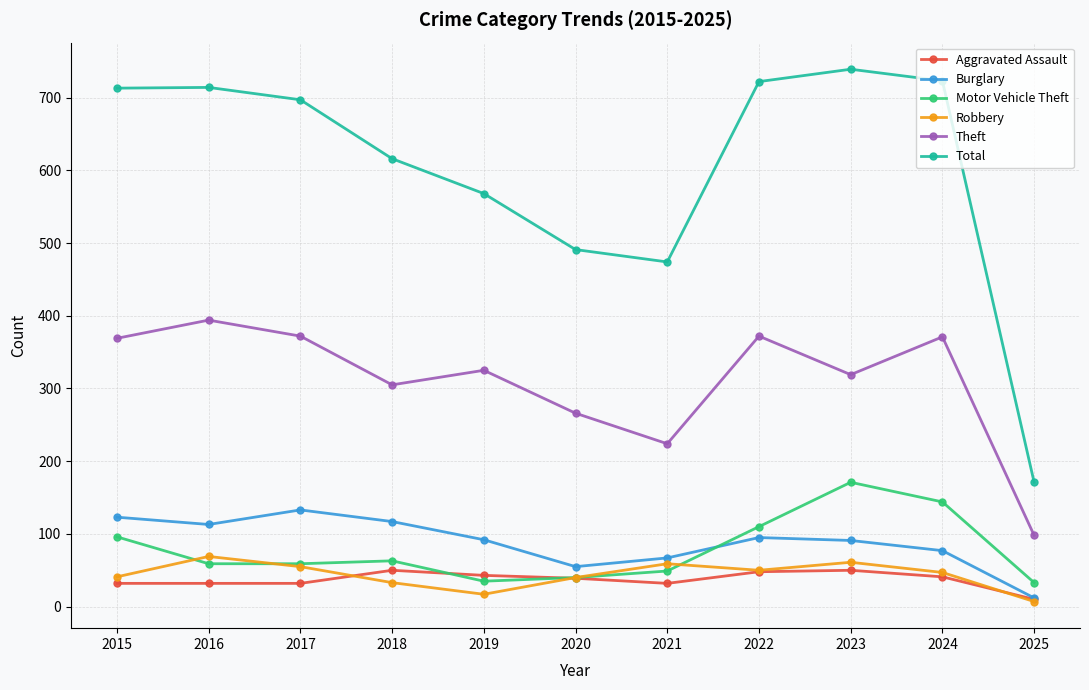

Is the value of Aggravated Assault at 2023 greater than the value of Burglary at 2021?

No